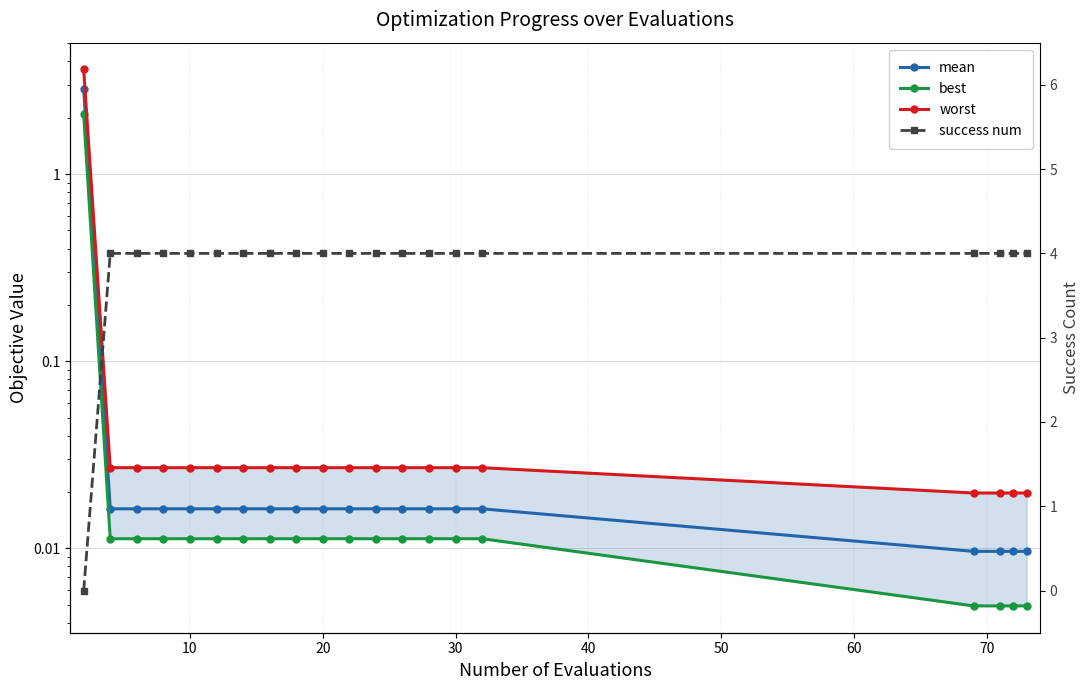

How many success num values are between 4 and 5?

19